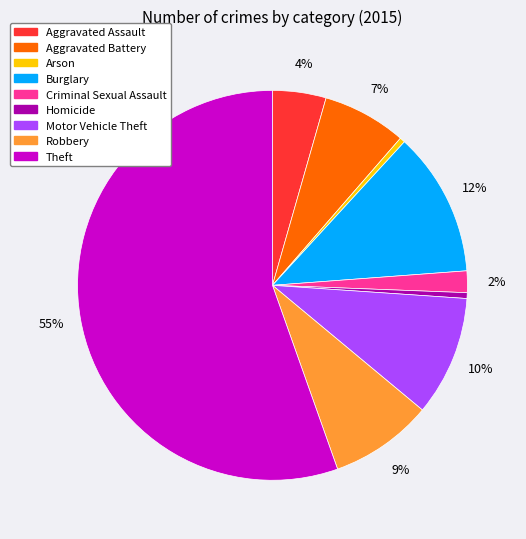

To the nearest percent, what is the average slice percentage?

11%